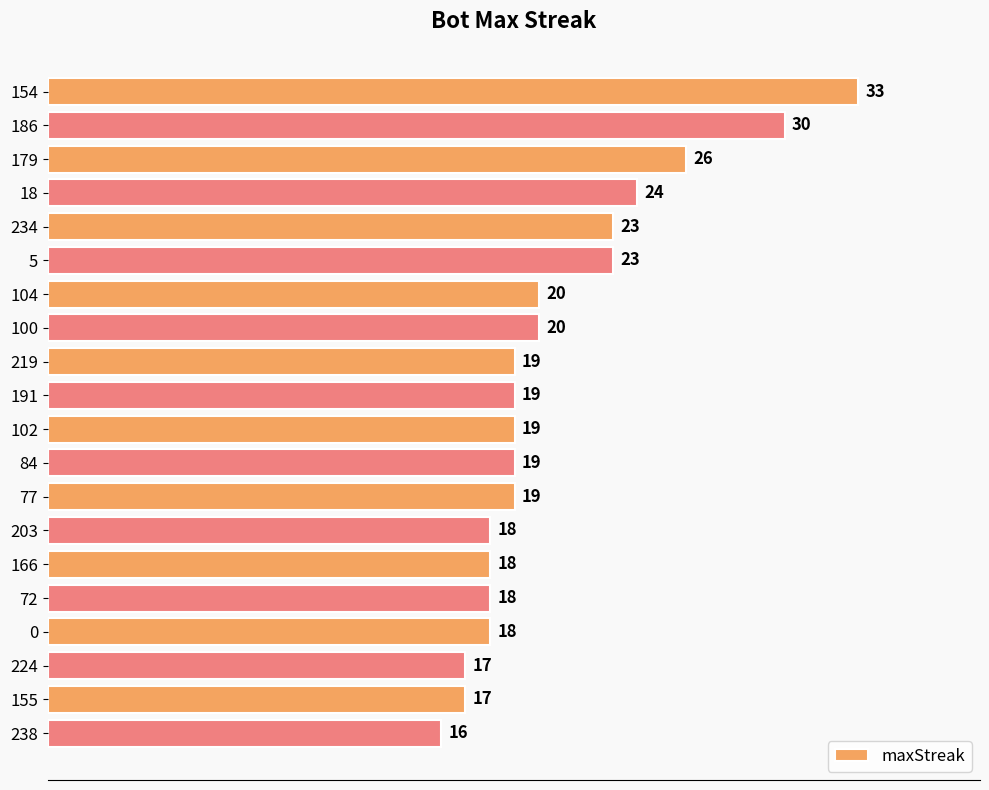

Reading bottom to top, list all the values displayed in this chart.

16	17	17	18	18	18	18	19	19	19	19	19	20	20	23	23	24	26	30	33